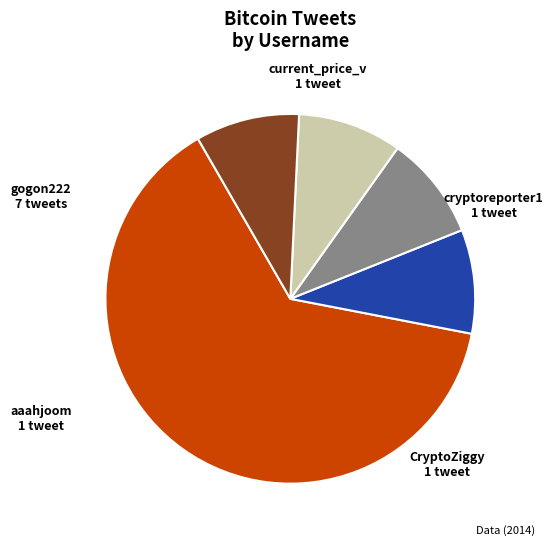

Approximately how many times larger is the value at gogon222 compared to cryptoreporter1?

7.0